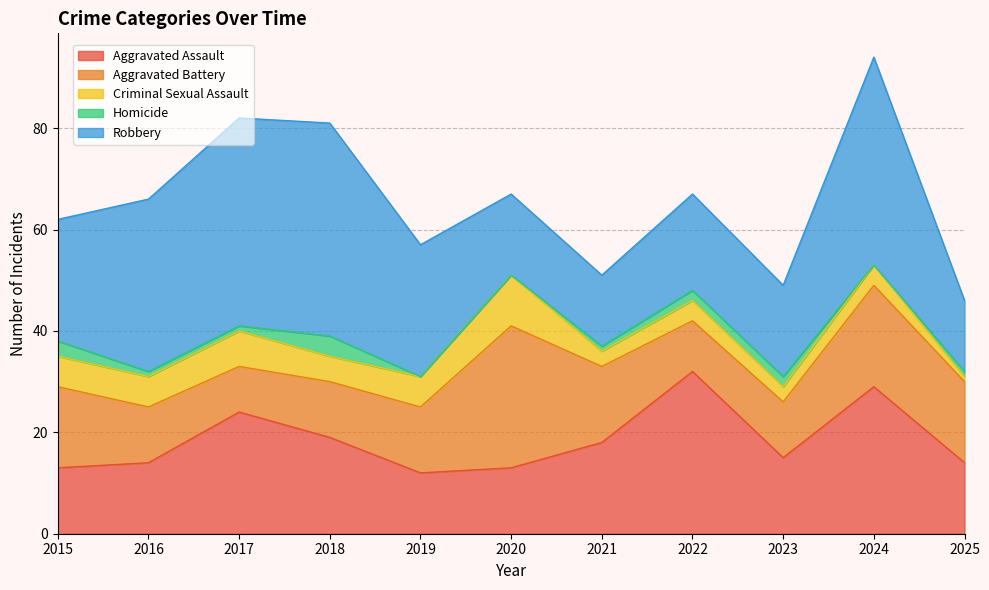

Which category has the highest value in the Aggravated Assault series?

2022